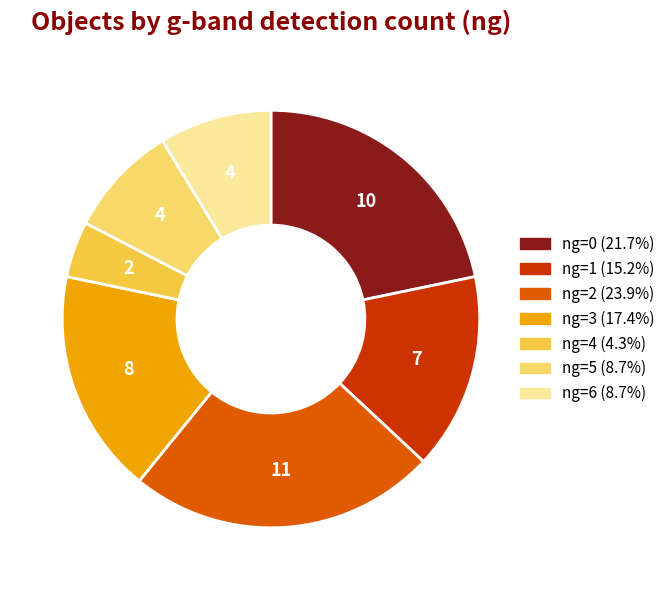

Which category has the biggest portion of the pie?

ng=2